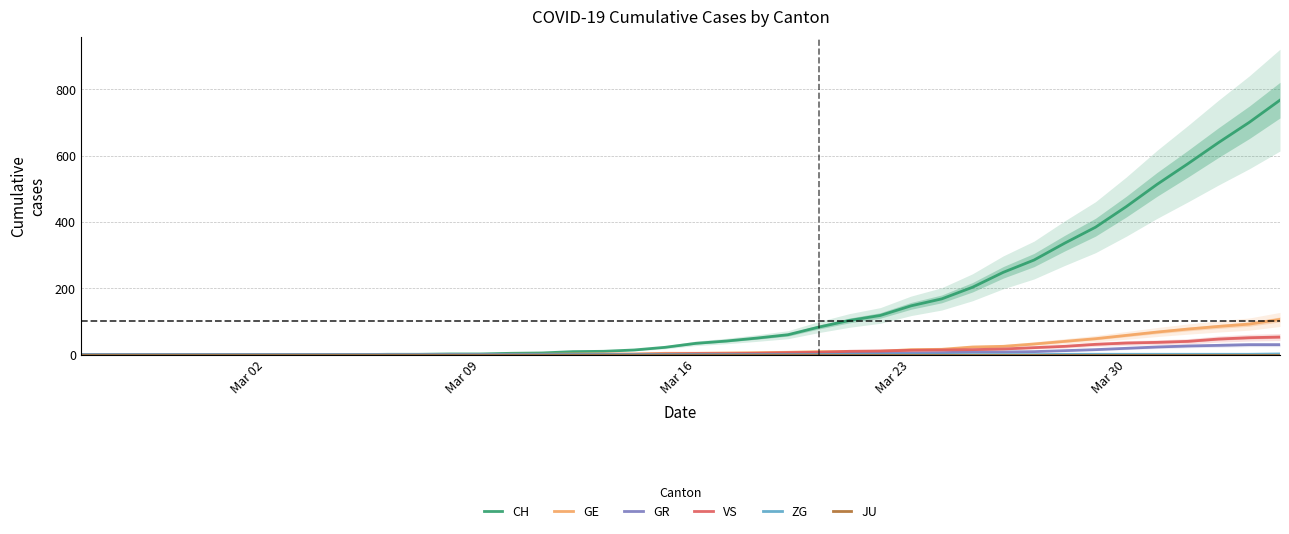

What is the value of the ZG point at the 34th from the left?

1